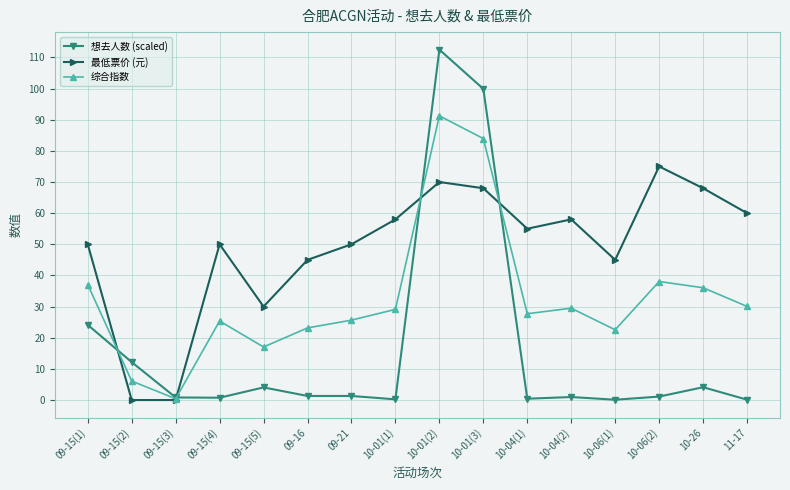

How many times do 综合指数 and 想去人数 (scaled) cross each other?

4